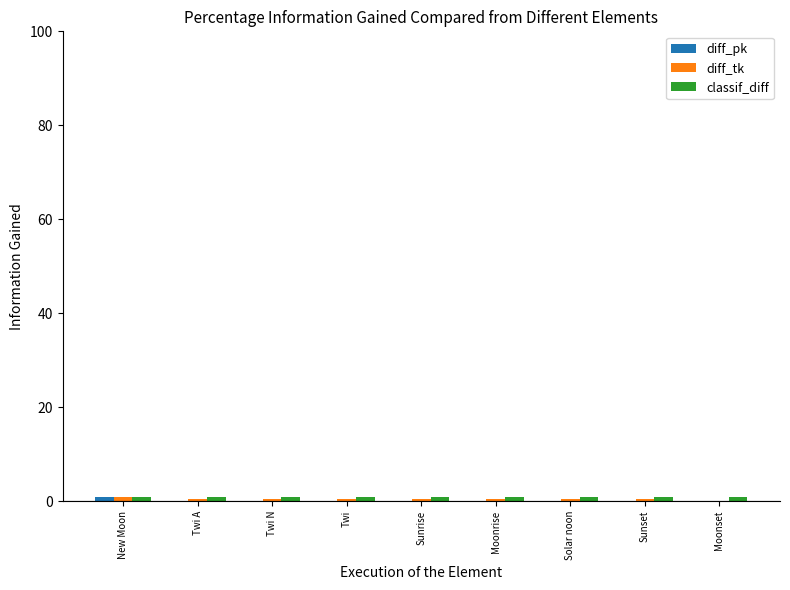

Reading left to right, transcribe all the data shown in this chart.

diff_pk: New Moon=1.0	Twi A=0.0	Twi N=0.0	Twi=0.0	Sunrise=0.0	Moonrise=0.0	Solar noon=0.0	Sunset=0.0	Moonset=0.0
diff_tk: New Moon=1.0	Twi A=0.5	Twi N=0.5	Twi=0.5	Sunrise=0.5	Moonrise=0.5	Solar noon=0.5	Sunset=0.5	Moonset=0.0
classif_diff: New Moon=1.0	Twi A=1.0	Twi N=1.0	Twi=1.0	Sunrise=1.0	Moonrise=1.0	Solar noon=1.0	Sunset=1.0	Moonset=1.0